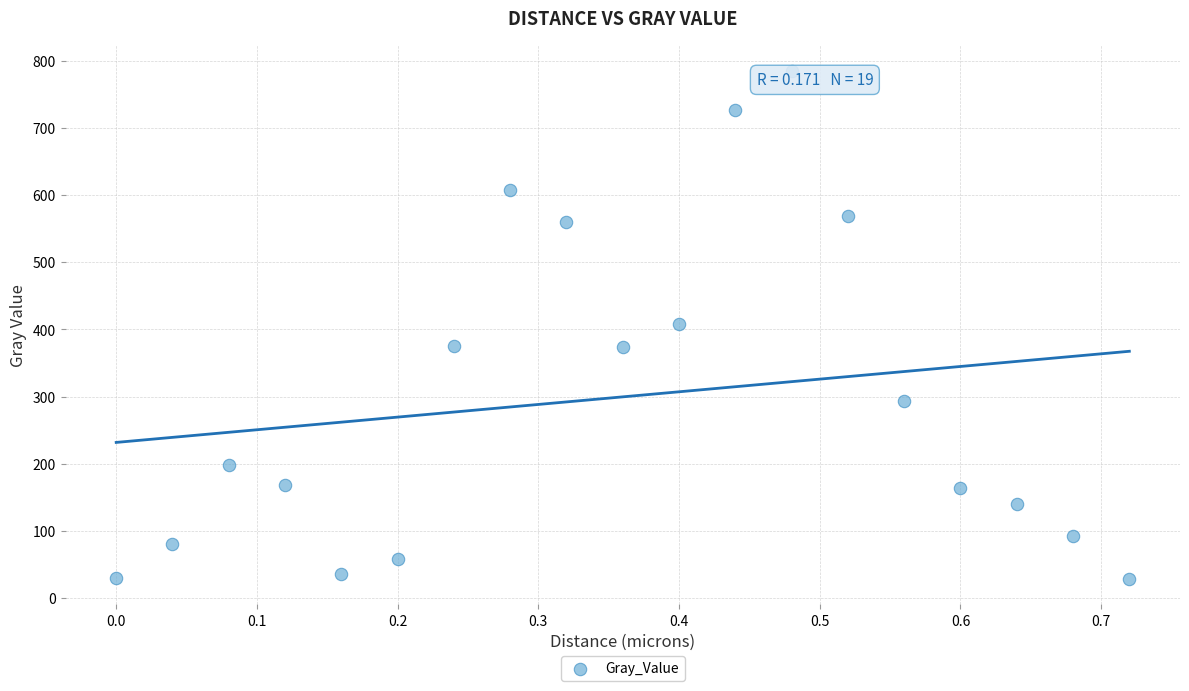

What is the range of X values (max minus min)?

0.7